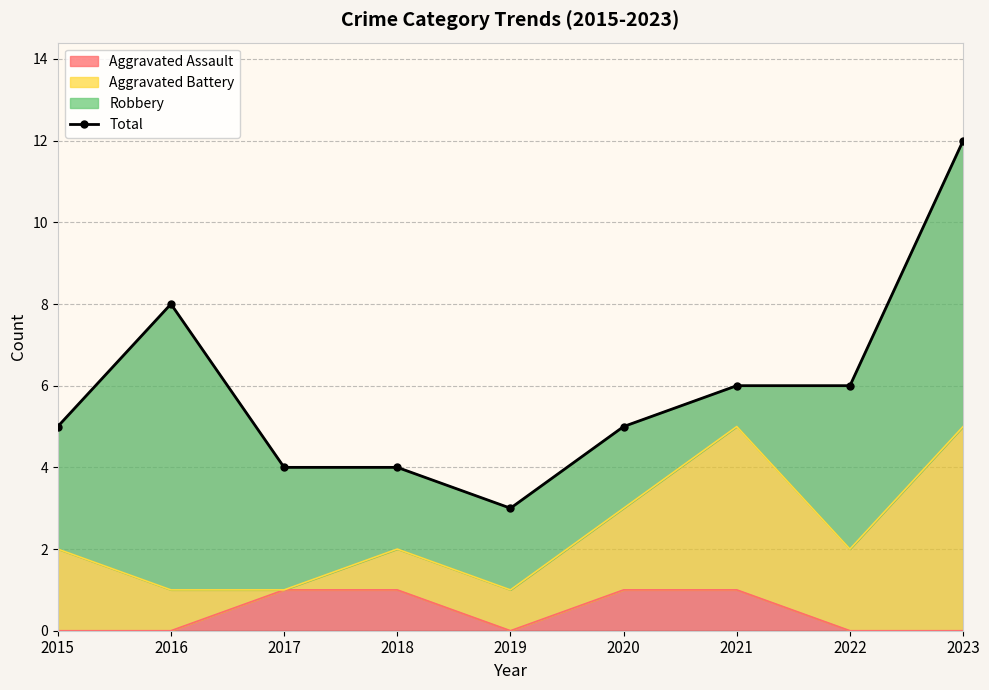

Count the number of categories in the chart.

9